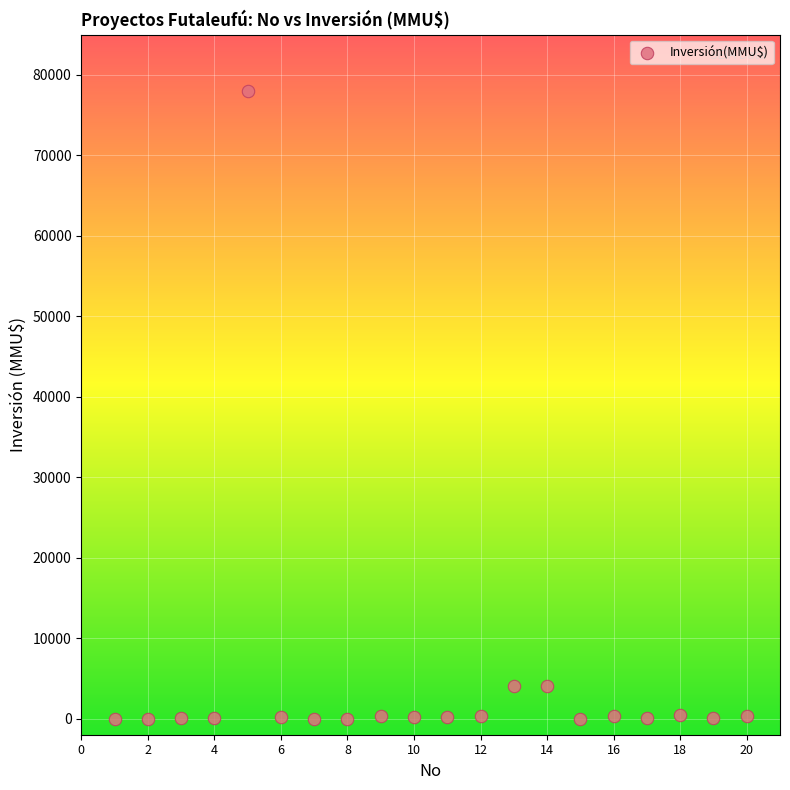

What is the range of Y values (max minus min)?

78000